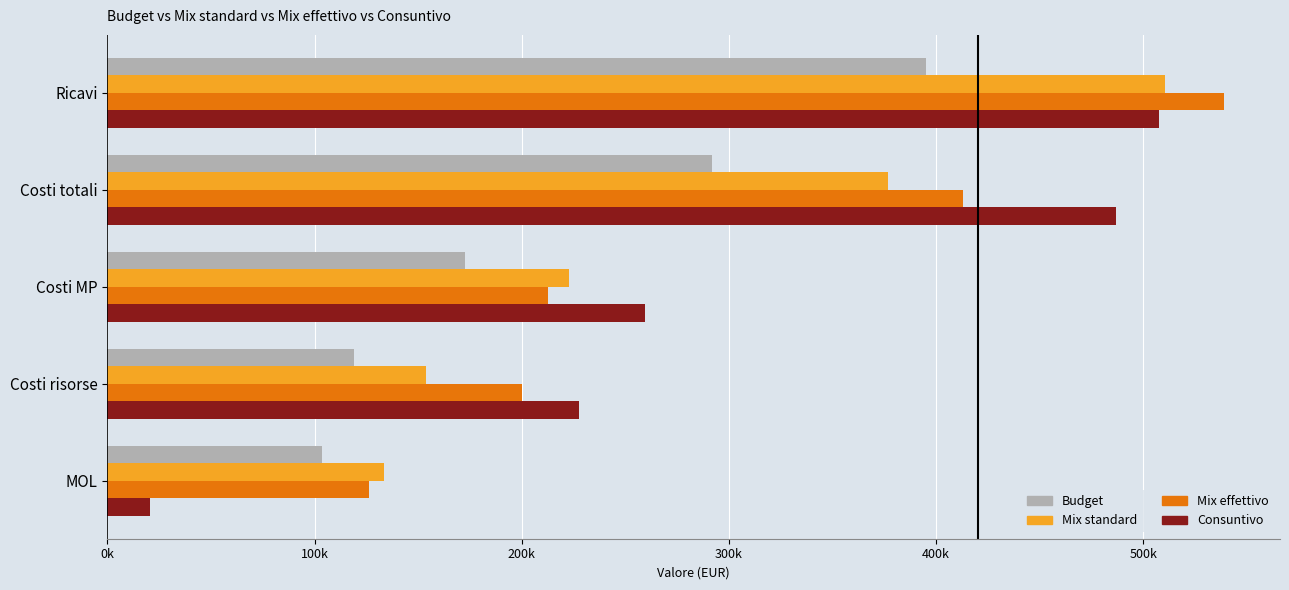

What are all the series names shown in the legend?

Budget, Mix standard, Mix effettivo, Consuntivo